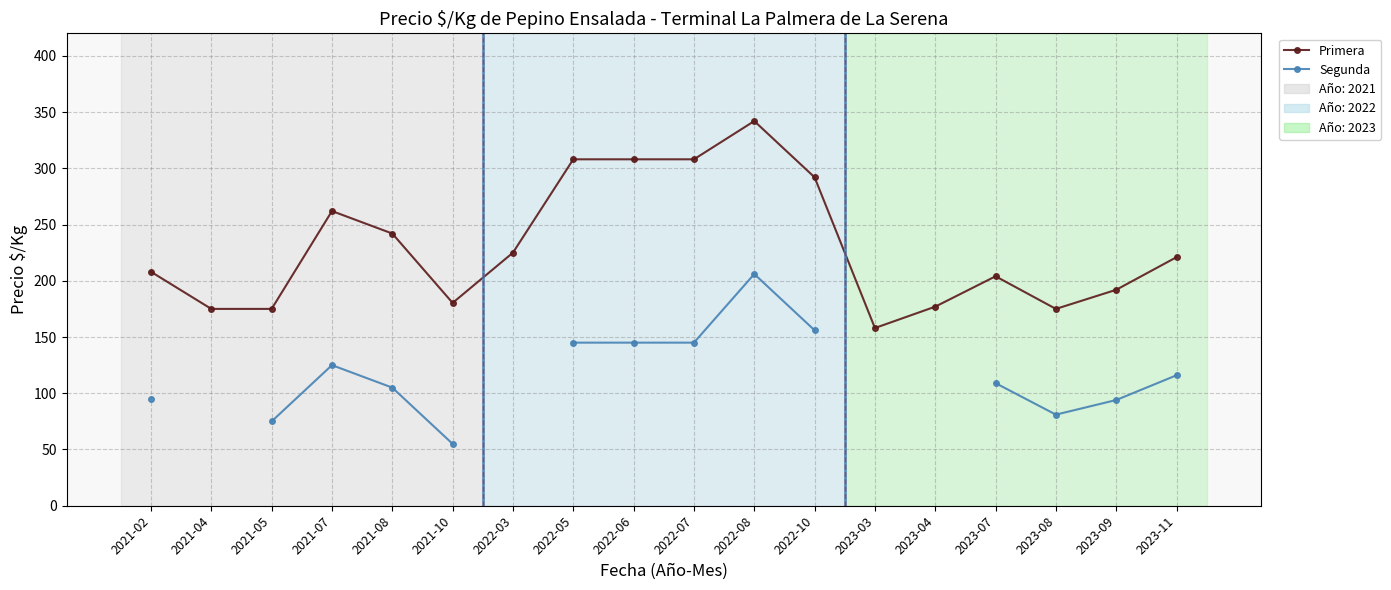

What is the value of the Primera point at the 1st from the left?

208.0